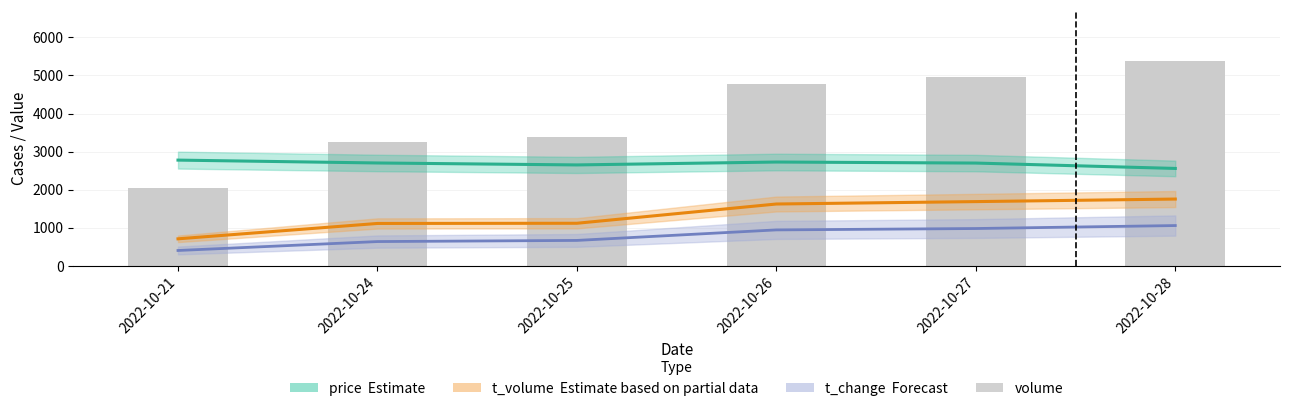

What is the difference between the highest and lowest values at 2022-10-26?

3829.0